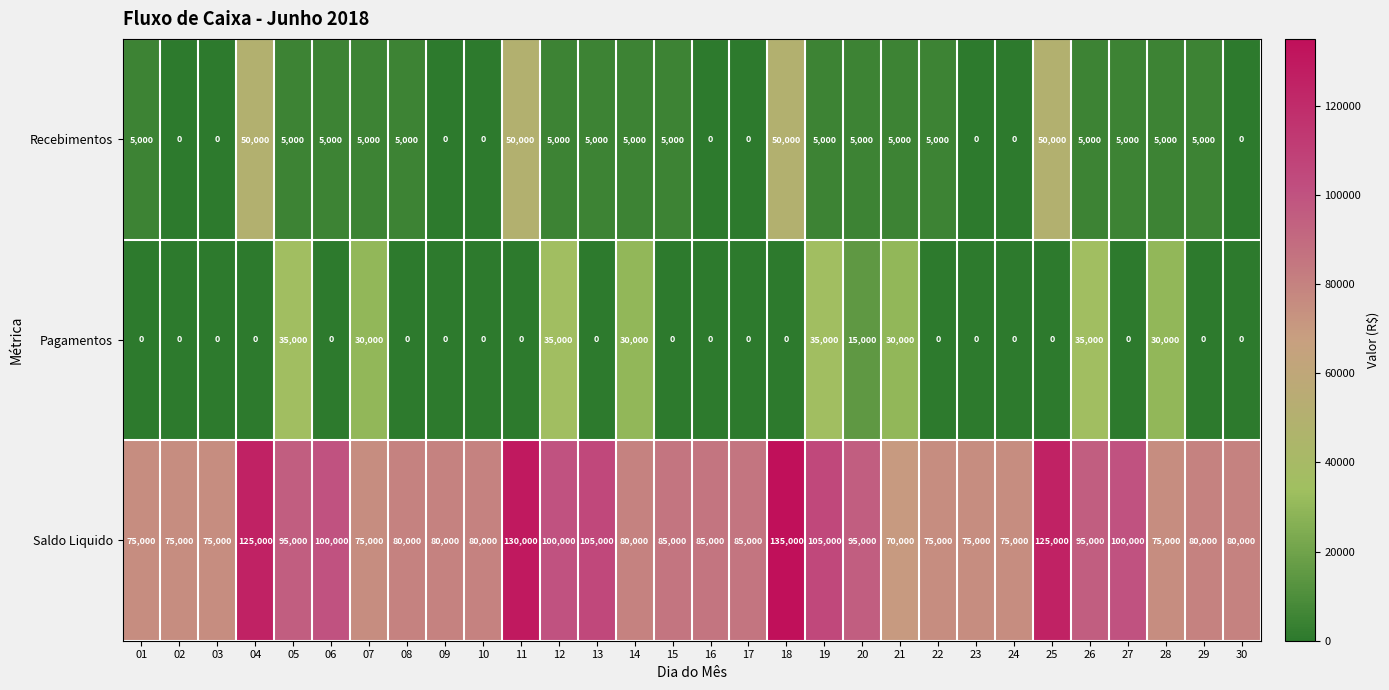

What is the sum of the Recebimentos values at 05 and 27?

10000